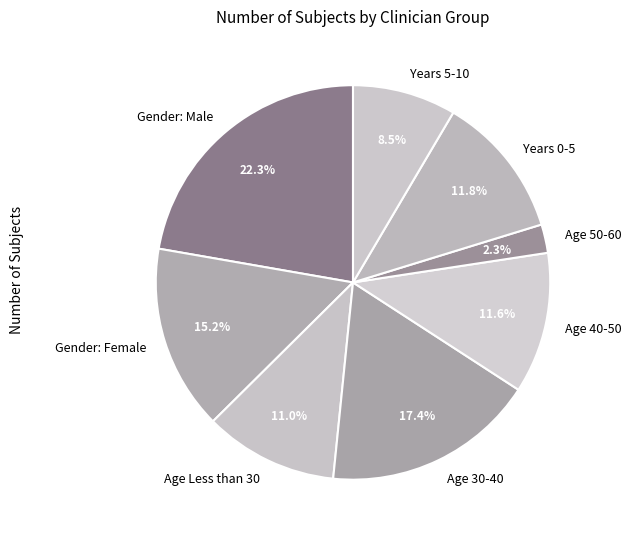

To the nearest percent, what is the difference between the Gender: Male and Age 50-60 slice percentages?

20%